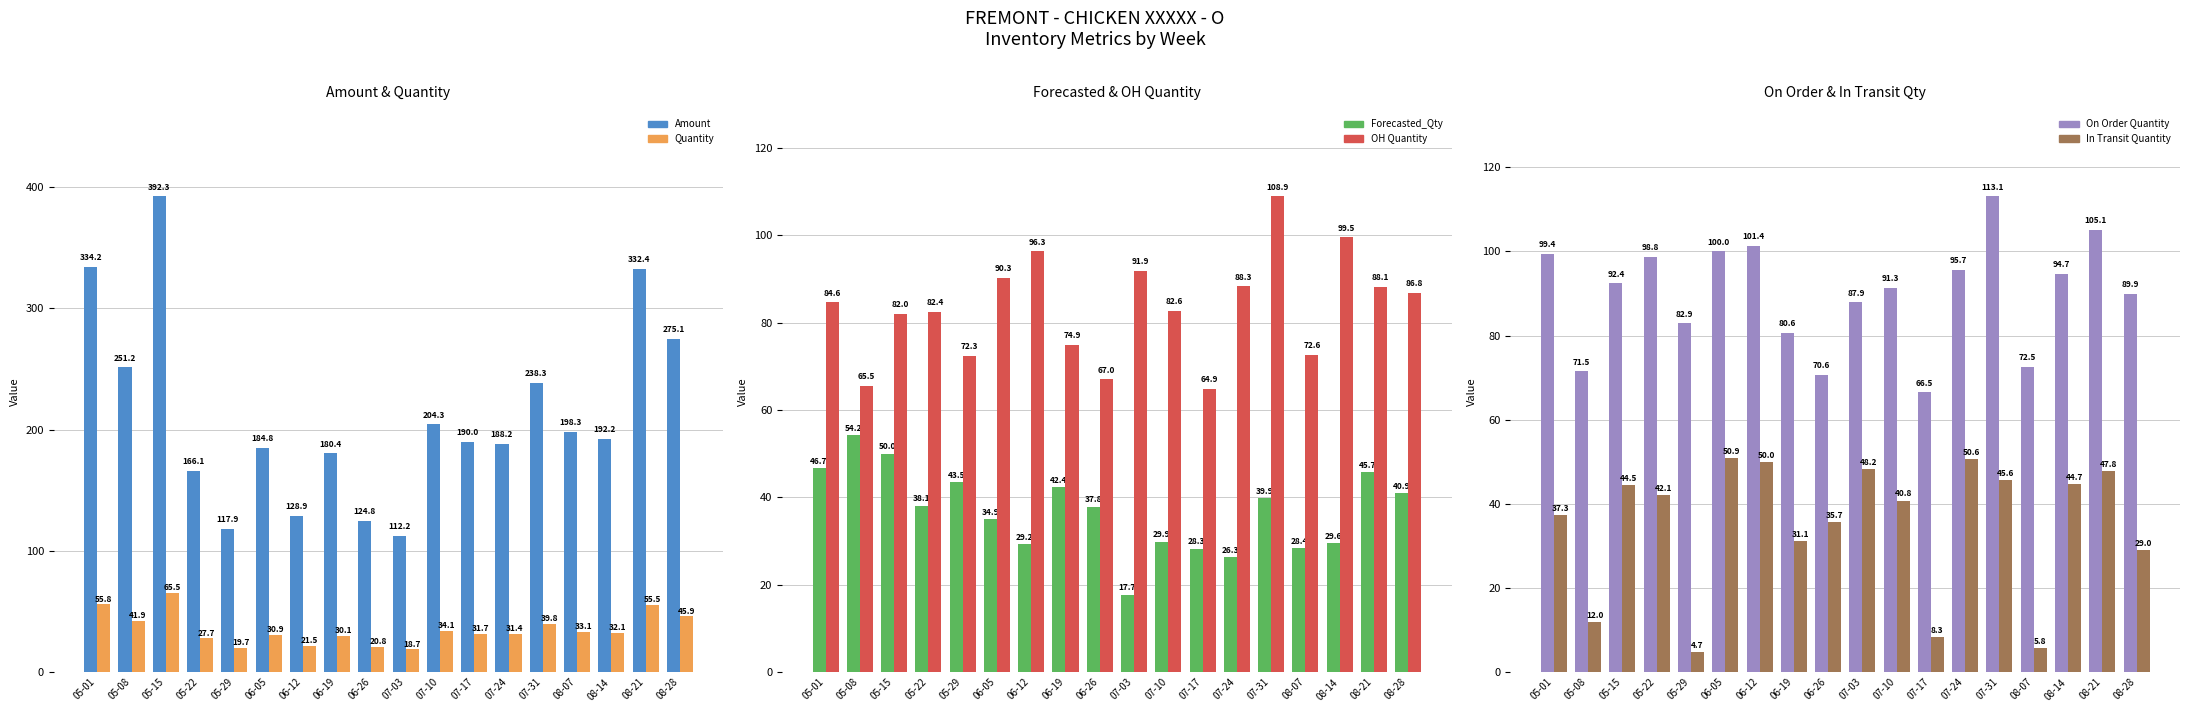

Reading left to right, what are all the values shown in this chart?

Amount: 334.2	251.2	392.3	166.1	117.9	184.8	128.9	180.4	124.8	112.2	204.3	190.0	188.2	238.3	198.3	192.2	332.4	275.1
Quantity: 55.8	41.9	65.5	27.7	19.7	30.9	21.5	30.1	20.8	18.7	34.1	31.7	31.4	39.8	33.1	32.1	55.5	45.9
Forecasted_Qty: 46.7	54.2	50.0	38.1	43.5	34.9	29.2	42.4	37.8	17.7	29.9	28.3	26.3	39.9	28.4	29.6	45.7	40.9
OH Quantity: 84.6	65.5	82.0	82.4	72.3	90.3	96.3	74.9	67.0	91.9	82.6	64.9	88.3	108.9	72.6	99.5	88.1	86.8
On Order Quantity: 99.4	71.5	92.4	98.8	82.9	100.0	101.4	80.6	70.6	87.9	91.3	66.5	95.7	113.1	72.5	94.7	105.1	89.9
In Transit Quantity: 37.3	12.0	44.5	42.1	4.7	50.9	50.0	31.1	35.7	48.2	40.8	8.3	50.6	45.6	5.8	44.7	47.8	29.0